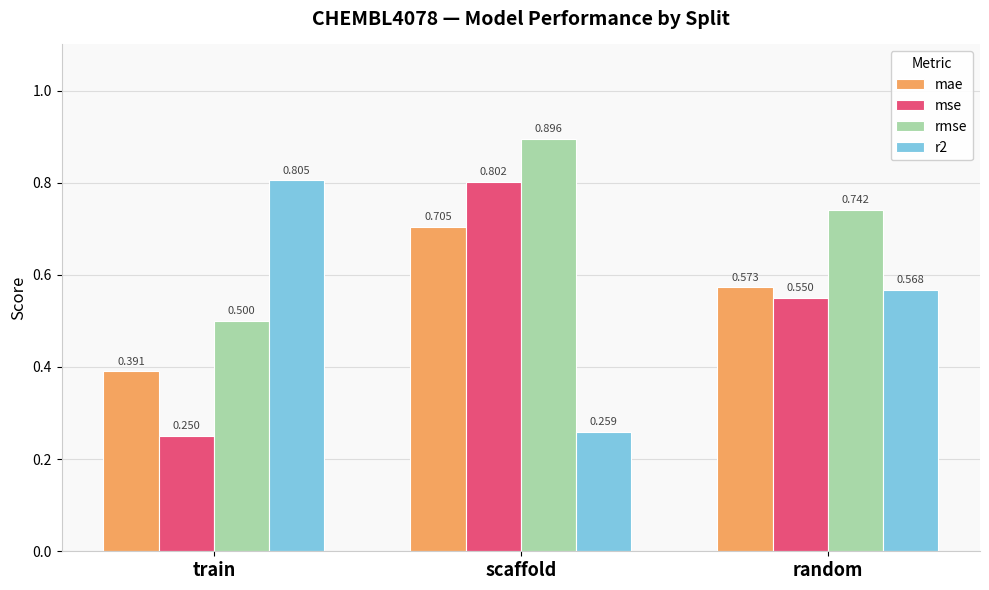

Which series changed the most between train and random?

mse